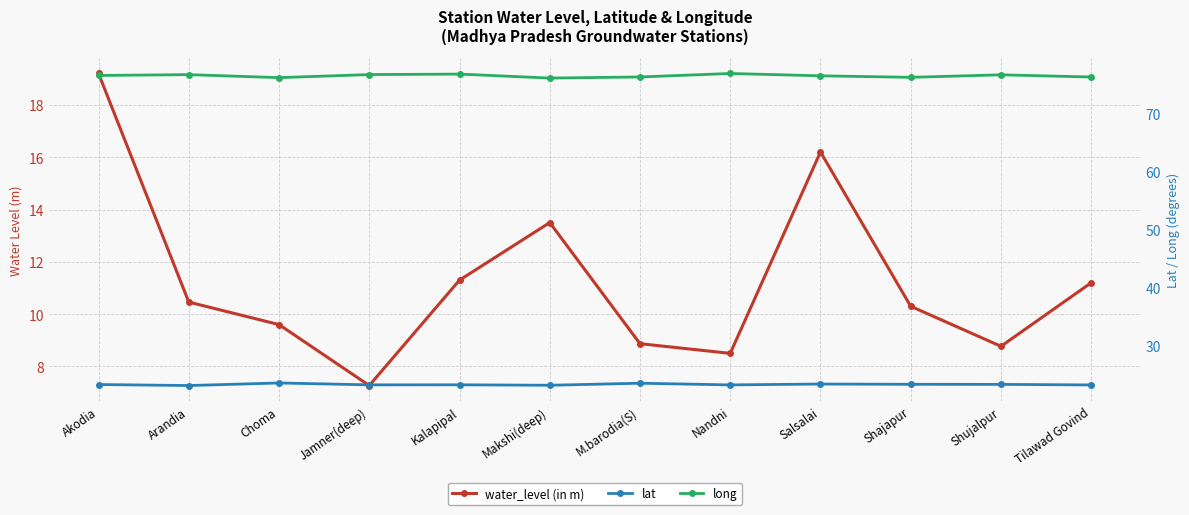

What value does the lat series have at Akodia?

23.4